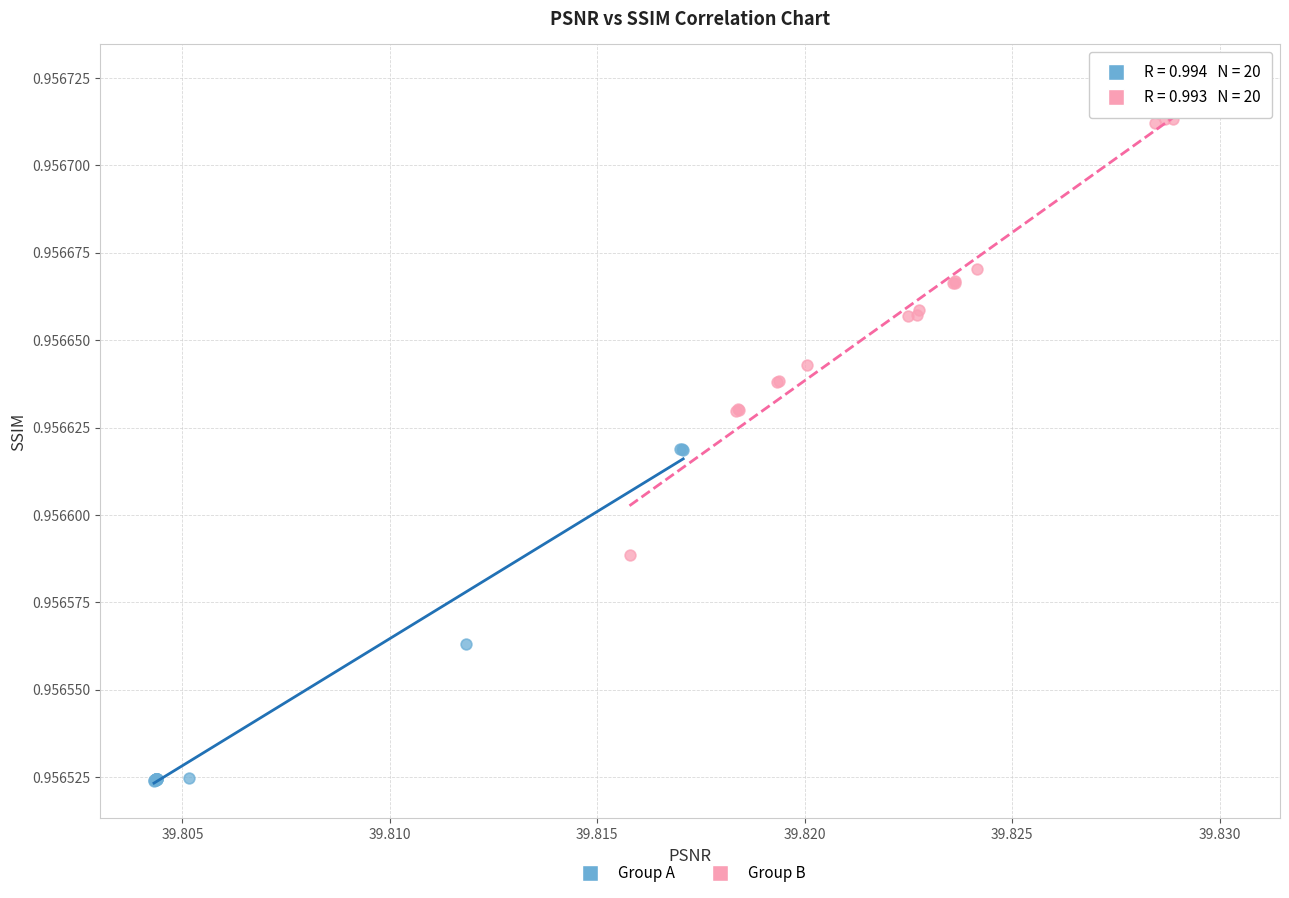

Which series has the widest spread of Y values?

Group B